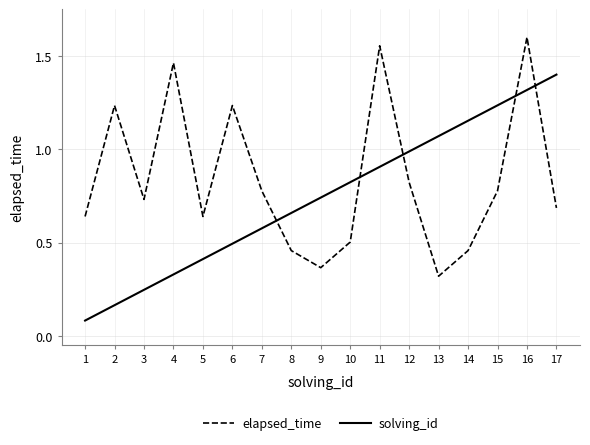

Rank the series by their average value, from lowest to highest.

solving_id, elapsed_time